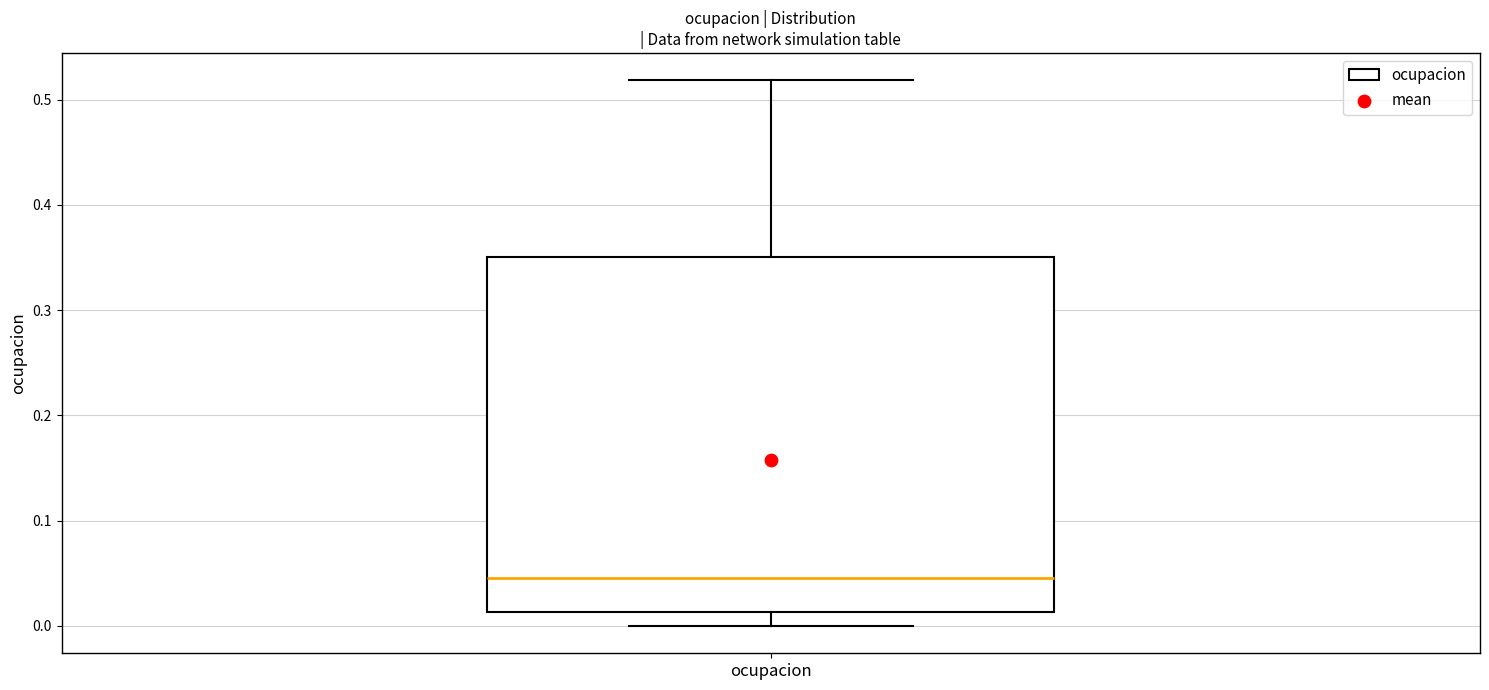

Read this box plot against the y-axis: the position of the median line, the range covered by the box, and the ends of both whiskers. The values are not printed on the chart, so give them approximately, as read against the axis.

median 0.05, box 0.01 to 0.35, whiskers 0.00 to 0.52